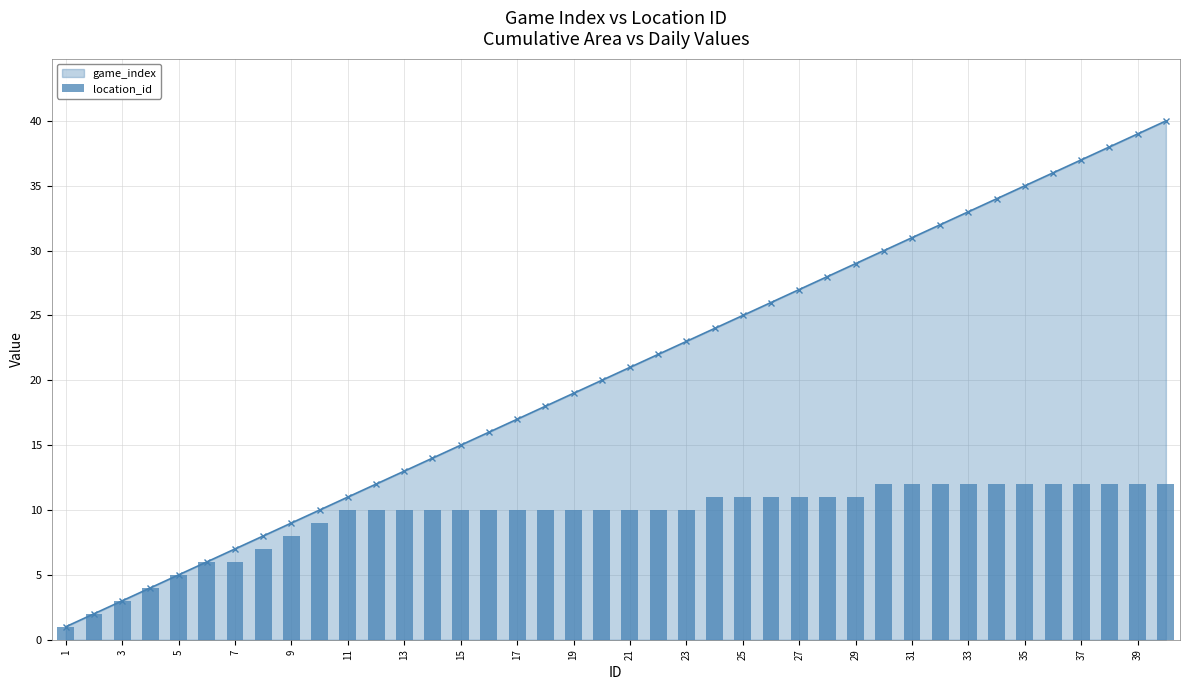

The game_index series shows 7 at 7. True or false?

True